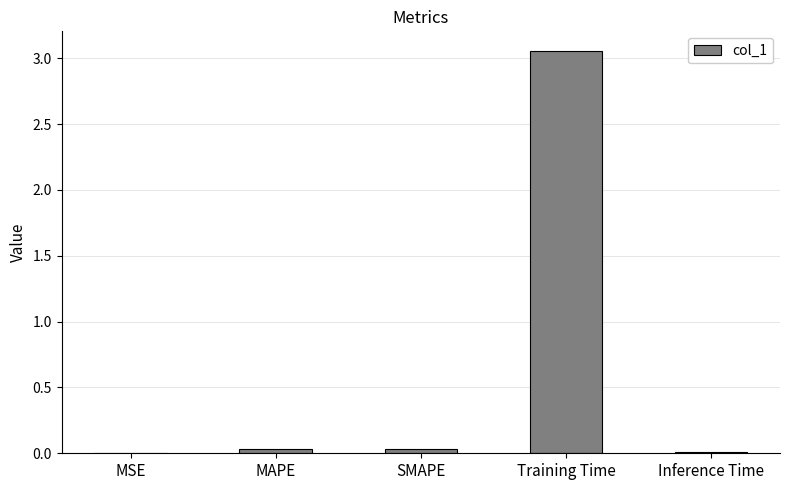

Which category has the highest value across all series?

Training Time